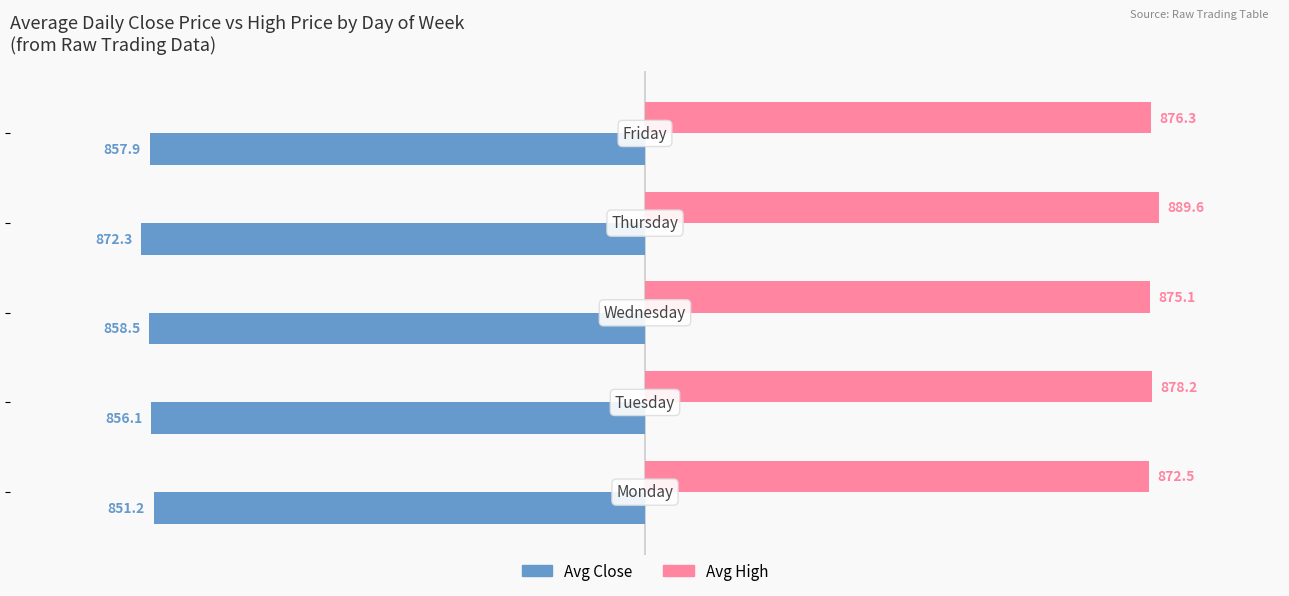

List the series in order of their overall mean, highest first.

Avg High, Avg Close